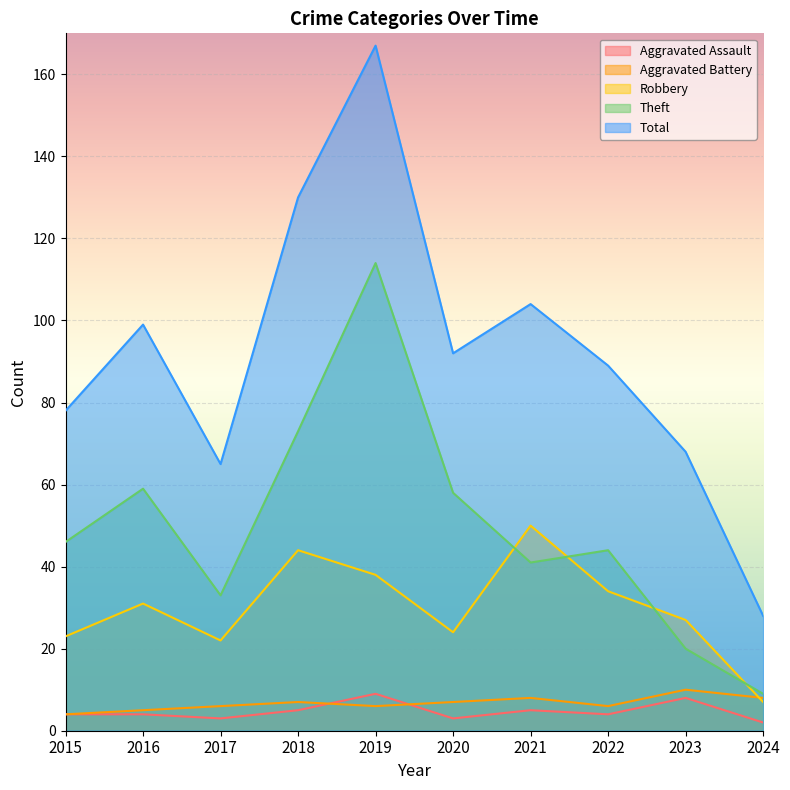

Reading right to left, extract all data points from this chart.

Aggravated Assault: 2024=2	2023=8	2022=4	2021=5	2020=3	2019=9	2018=5	2017=3	2016=4	2015=4
Aggravated Battery: 2024=8	2023=10	2022=6	2021=8	2020=7	2019=6	2018=7	2017=6	2016=5	2015=4
Robbery: 2024=7	2023=27	2022=34	2021=50	2020=24	2019=38	2018=44	2017=22	2016=31	2015=23
Theft: 2024=9	2023=20	2022=44	2021=41	2020=58	2019=114	2018=73	2017=33	2016=59	2015=46
Total: 2024=28	2023=68	2022=89	2021=104	2020=92	2019=167	2018=130	2017=65	2016=99	2015=78